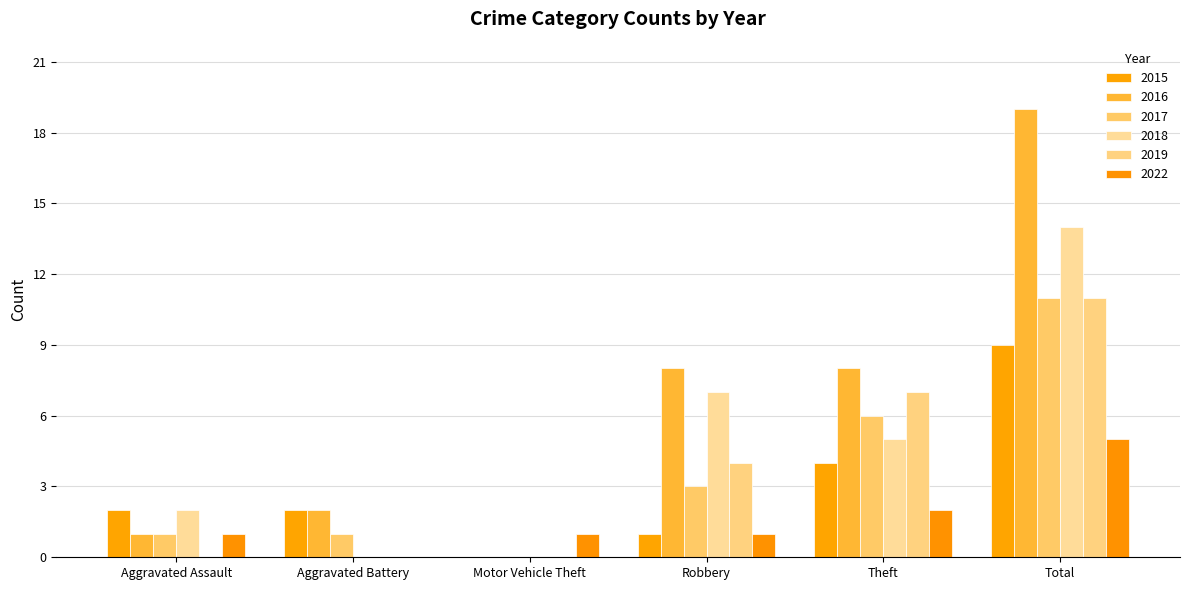

What is the average value of the 2019 series?

4